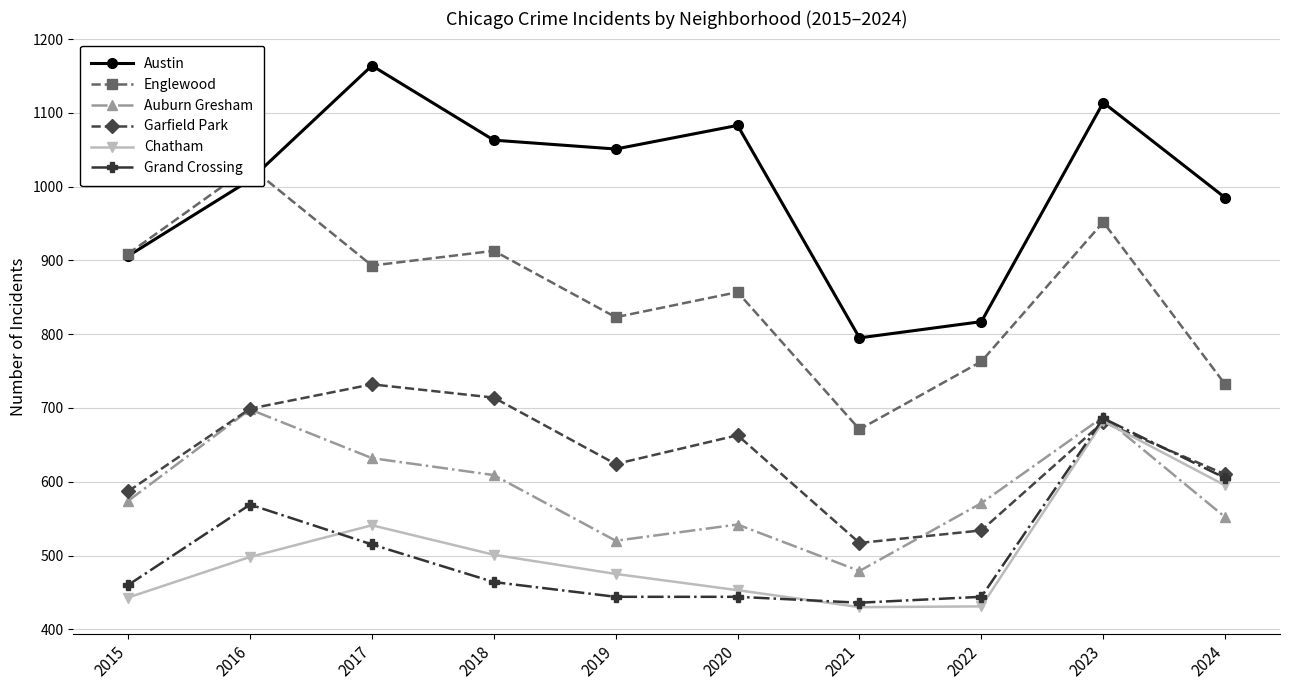

What are all the series names shown in the legend?

Austin, Englewood, Auburn Gresham, Garfield Park, Chatham, Grand Crossing